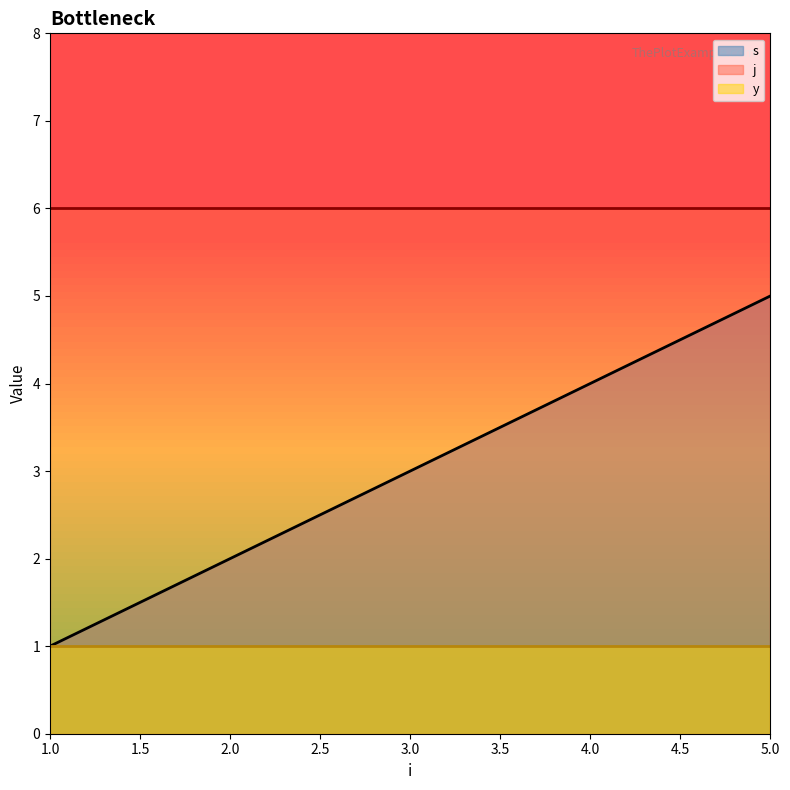

How many lines are shown in the chart?

3